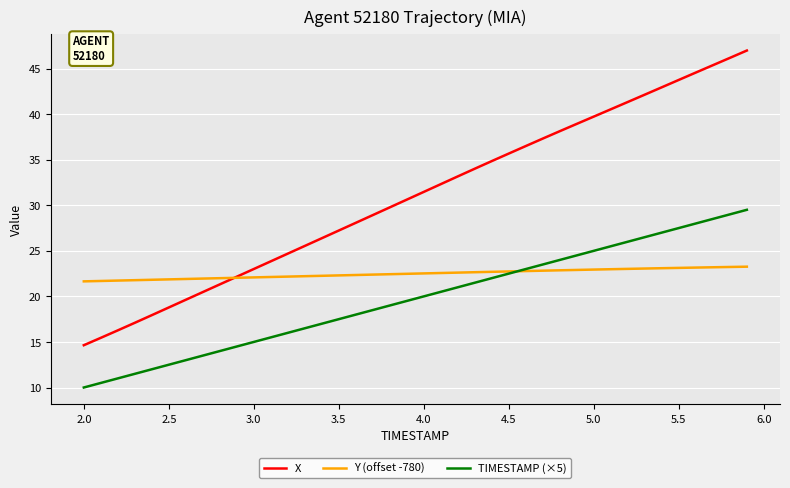

List the series in order of their peak value, lowest first.

Y (offset -780), TIMESTAMP (×5), X